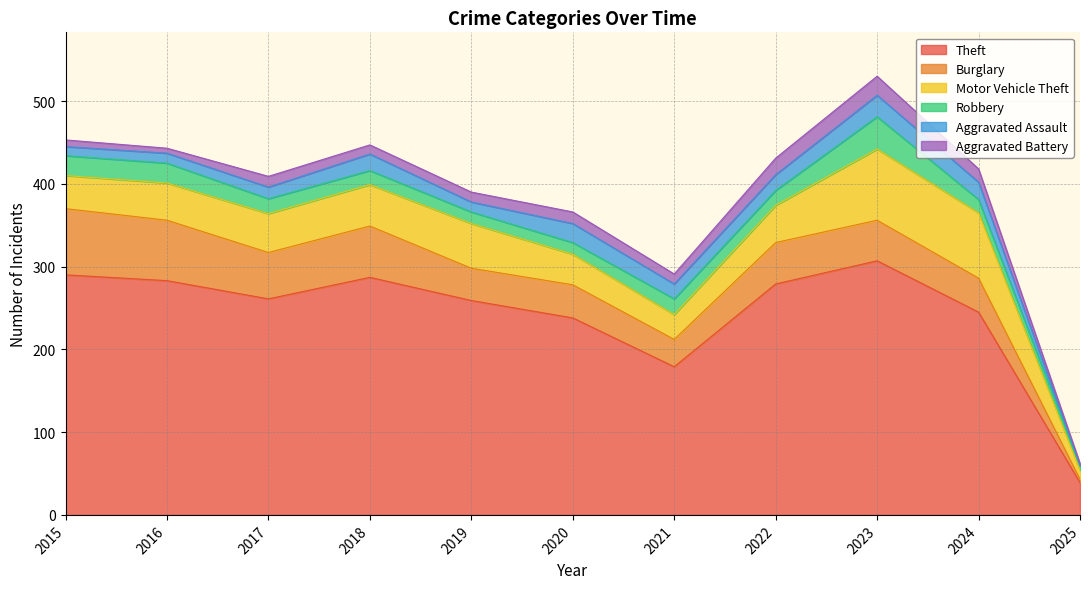

Where does the Aggravated Assault series first go above 18?

2018